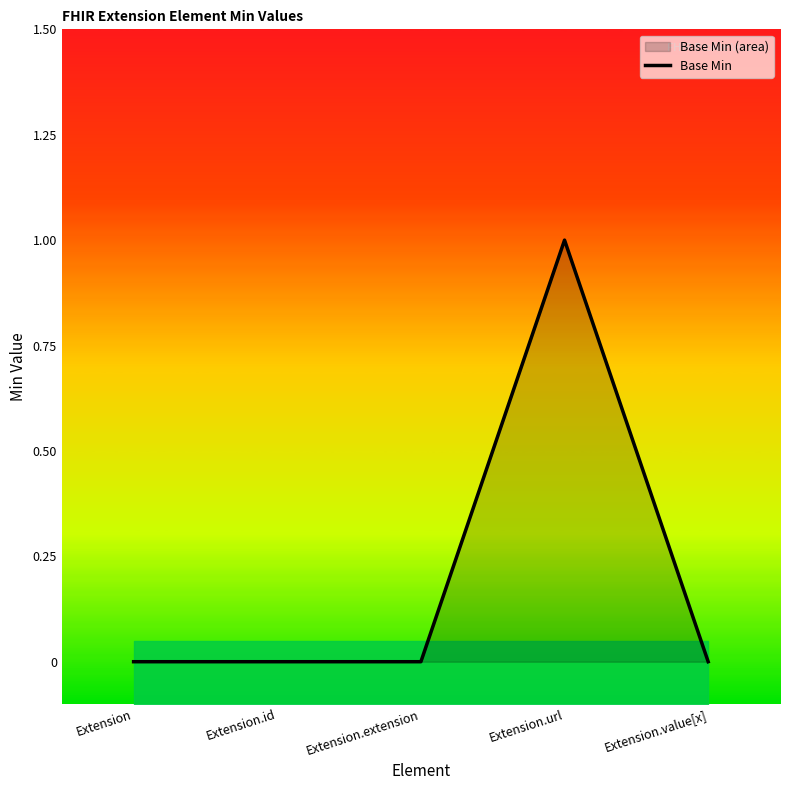

Reading left to right, extract all data points from this chart.

0	0	0	1	0